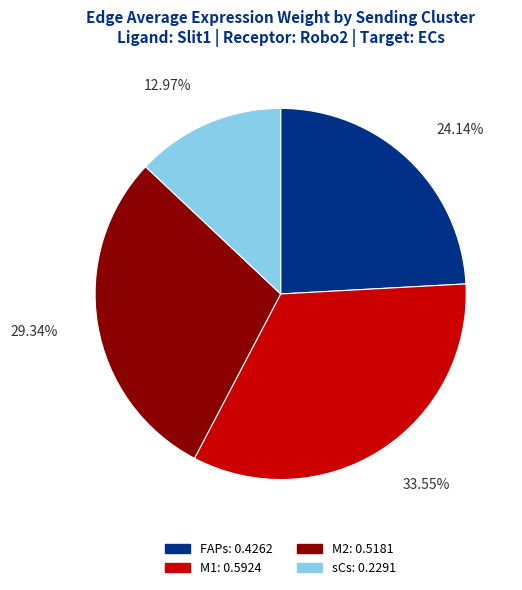

Rank the categories by value from lowest to highest.

sCs, FAPs, M2, M1